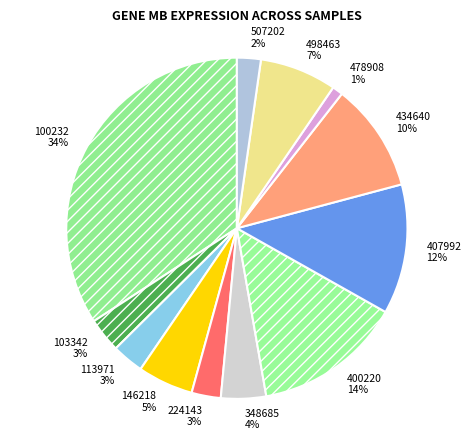

Count the number of slices in the pie.

12